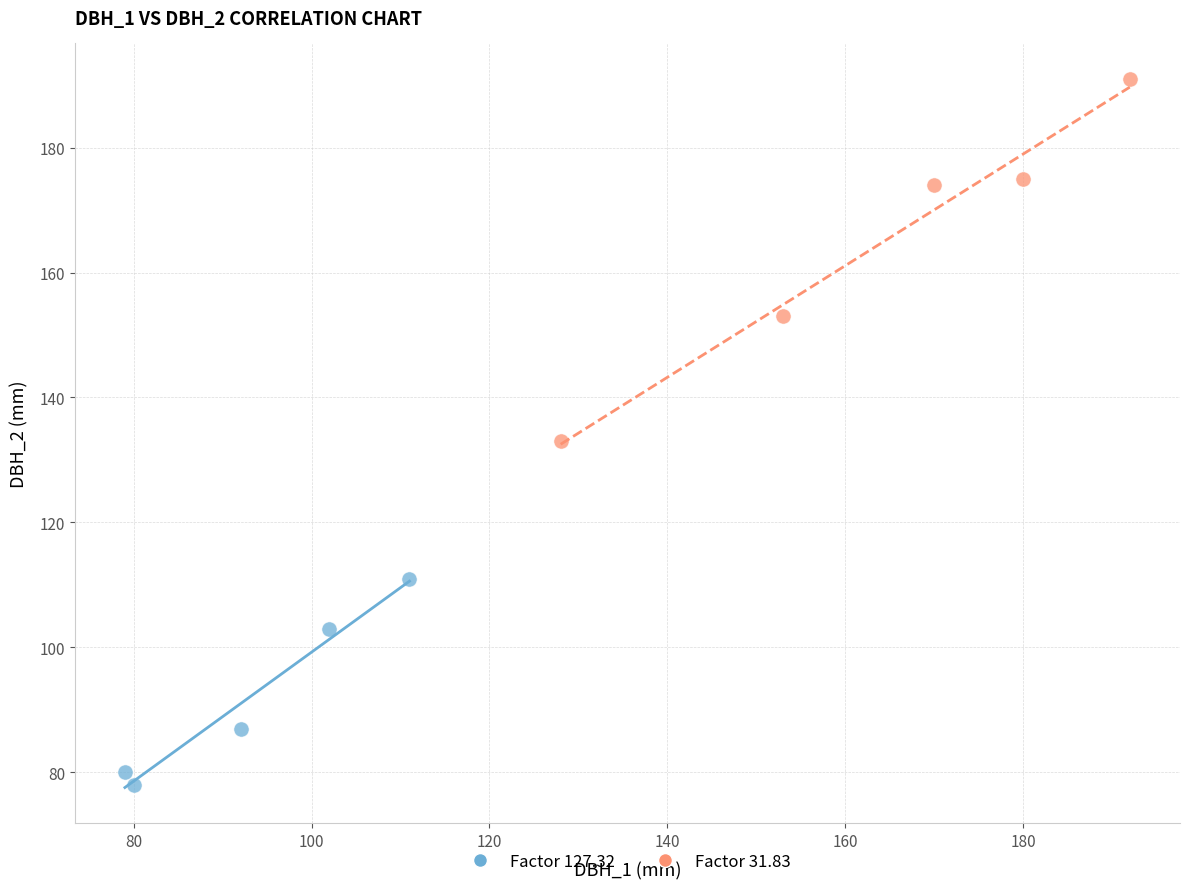

Which series contains the lowest Y value?

Factor 127.32